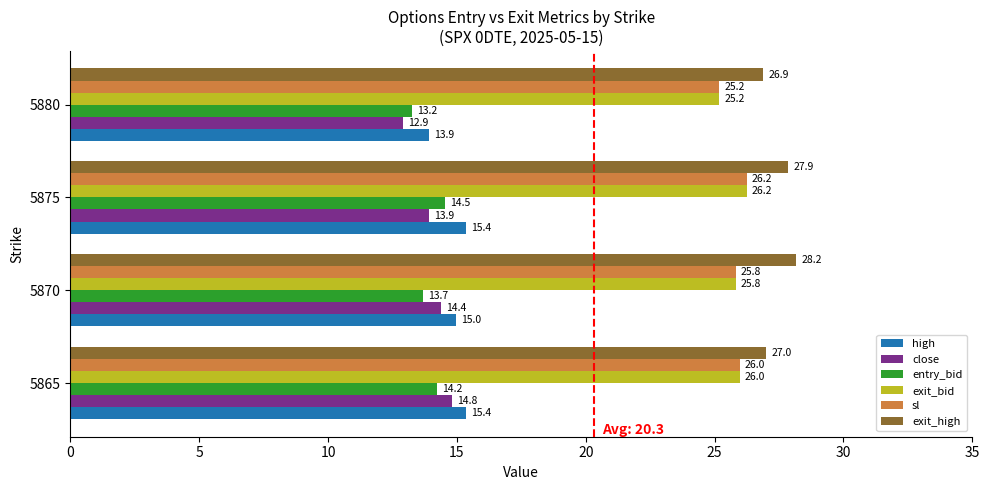

What is the sum of all close values?

56.0